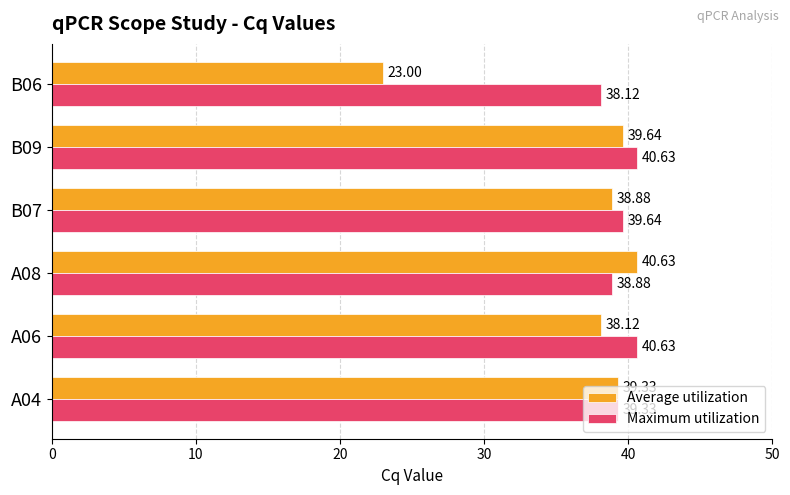

What is the difference between the highest and lowest values at B09?

1.0